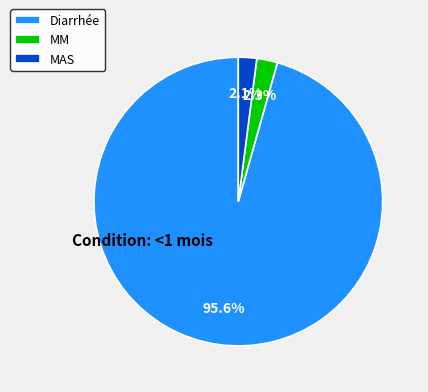

Which slice is the largest?

Diarrhée